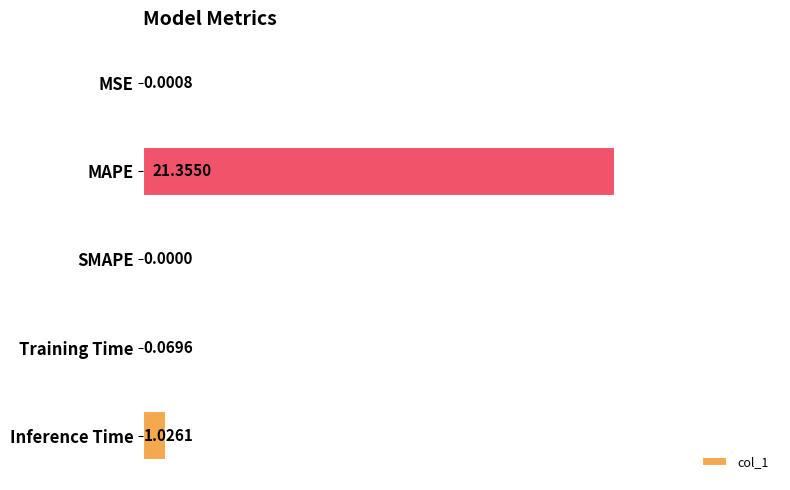

What is the sum of the values at Training Time and Inference Time?

1.1